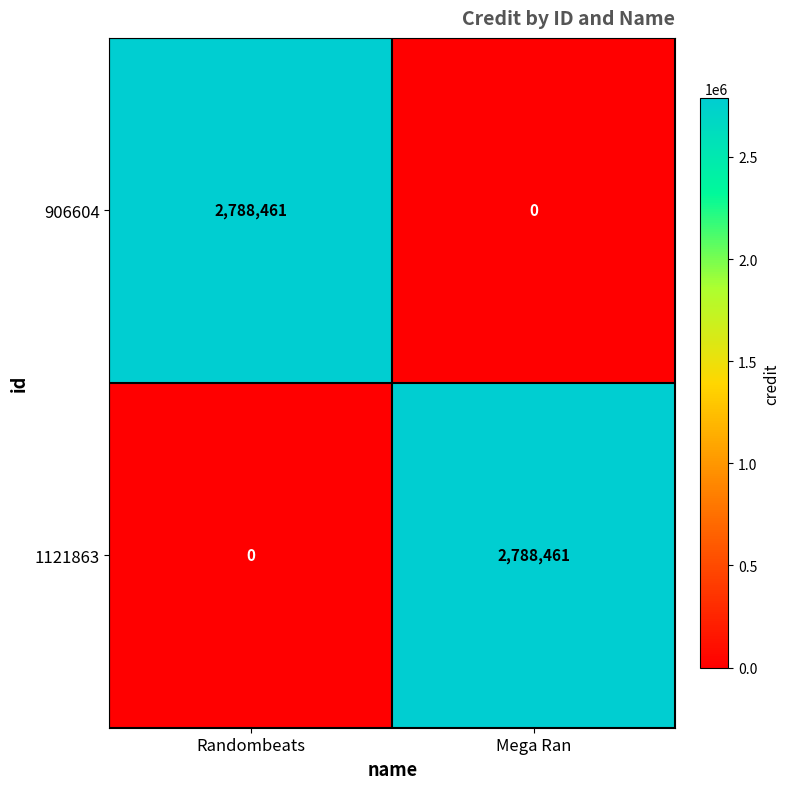

At how many categories does at least one series exceed 1518367?

2